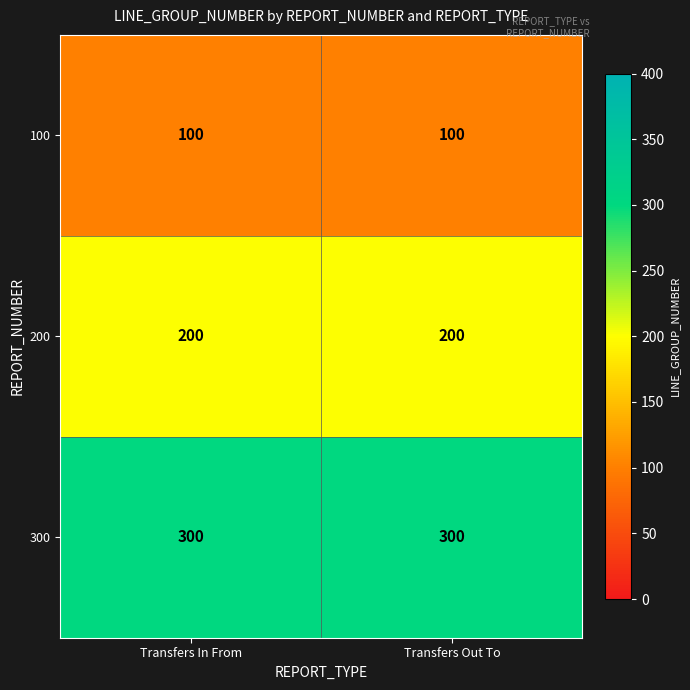

What is the lowest value of the 100 series?

100